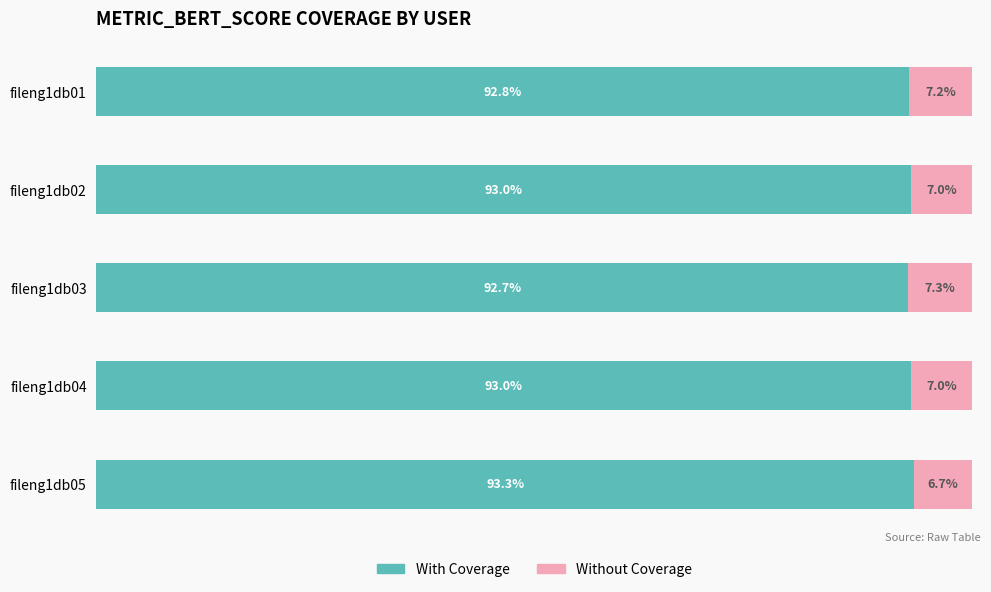

What are all the series names shown in the legend?

With Coverage, Without Coverage